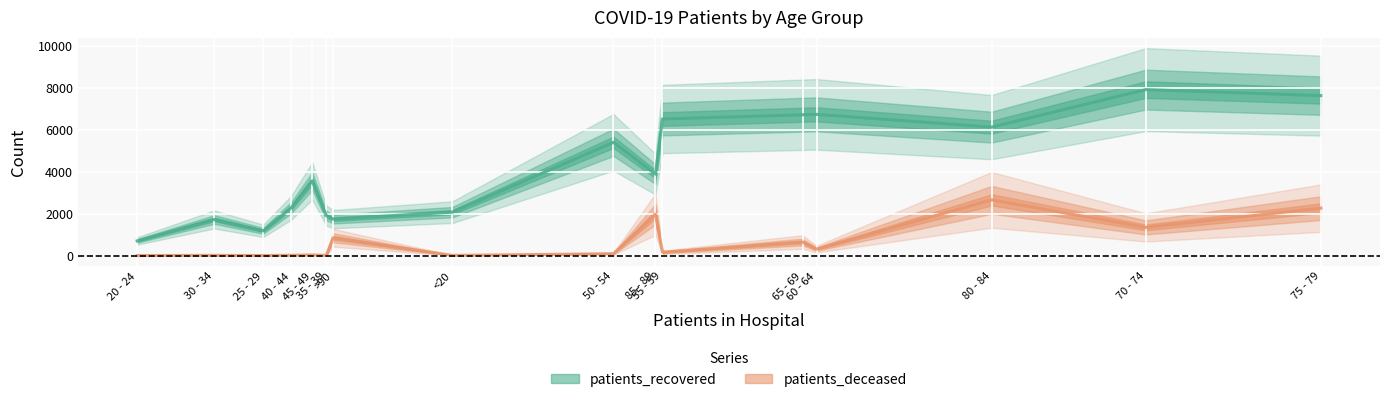

What is the total value across all series at 75 - 79?

9897